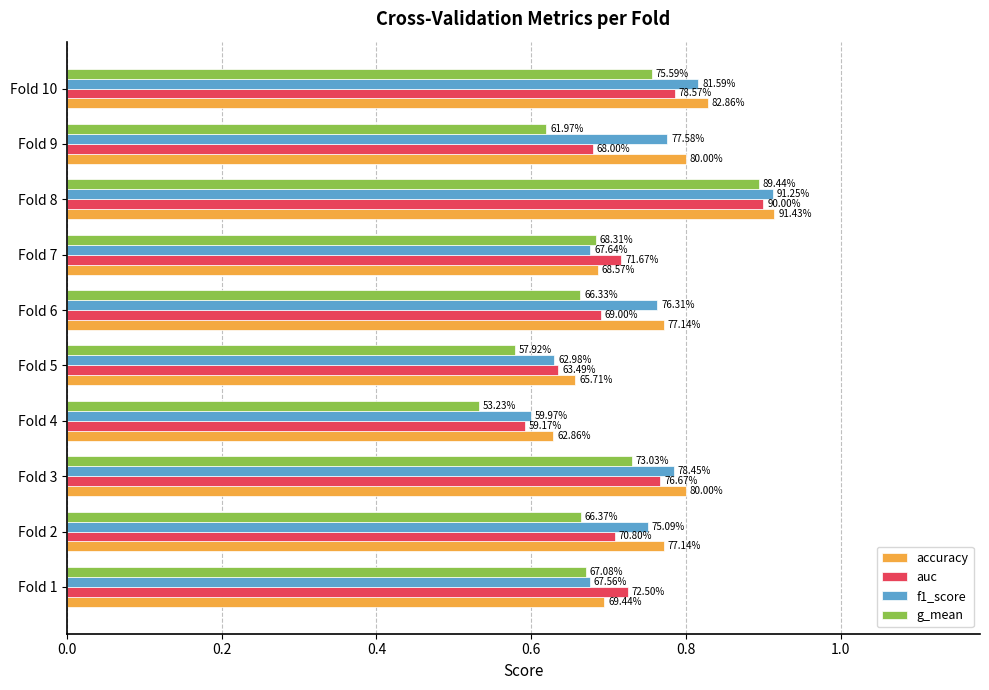

What are all the series names shown in the legend?

accuracy, auc, f1_score, g_mean